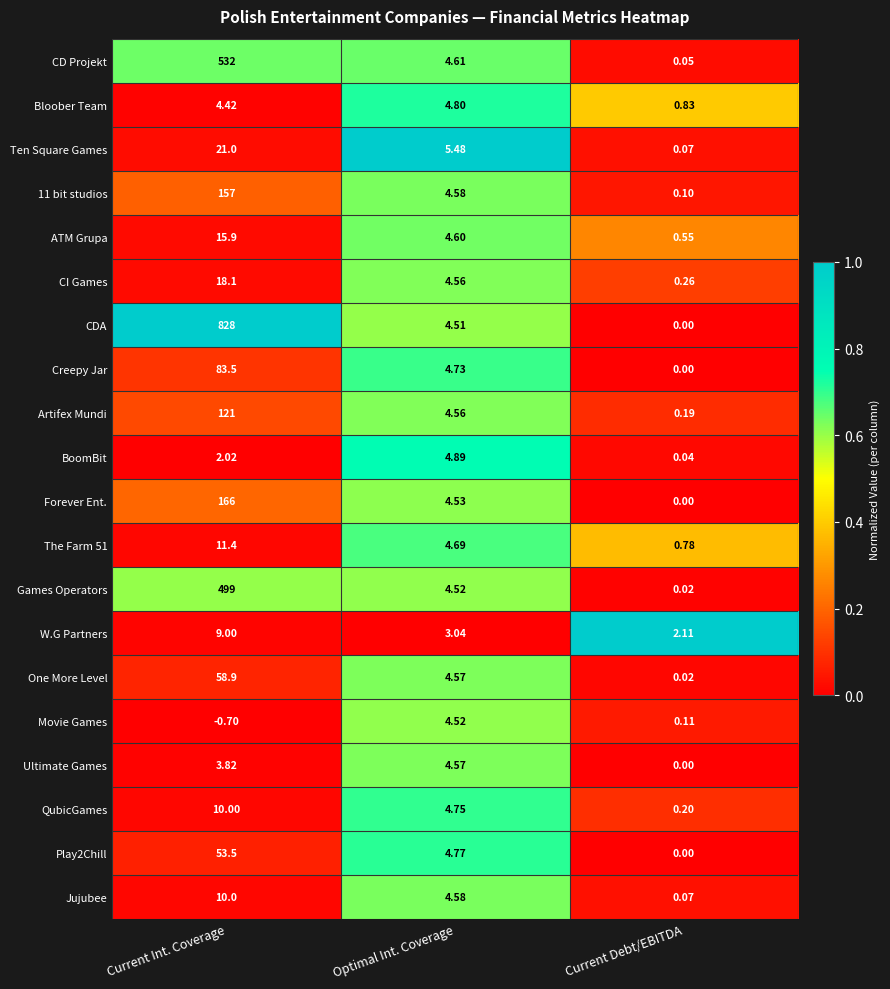

At which label is The Farm 51 closest to 6?

Optimal Int. Coverage